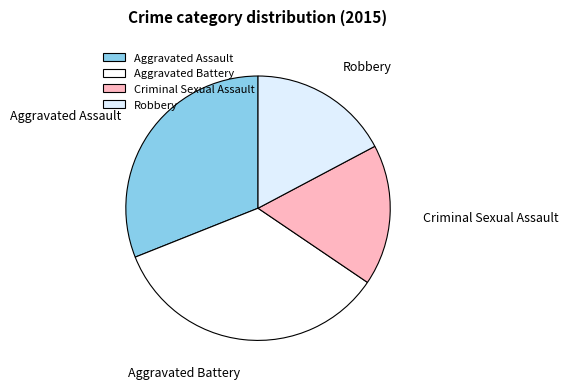

Is the sum of Criminal Sexual Assault and Aggravated Assault greater than half?

No